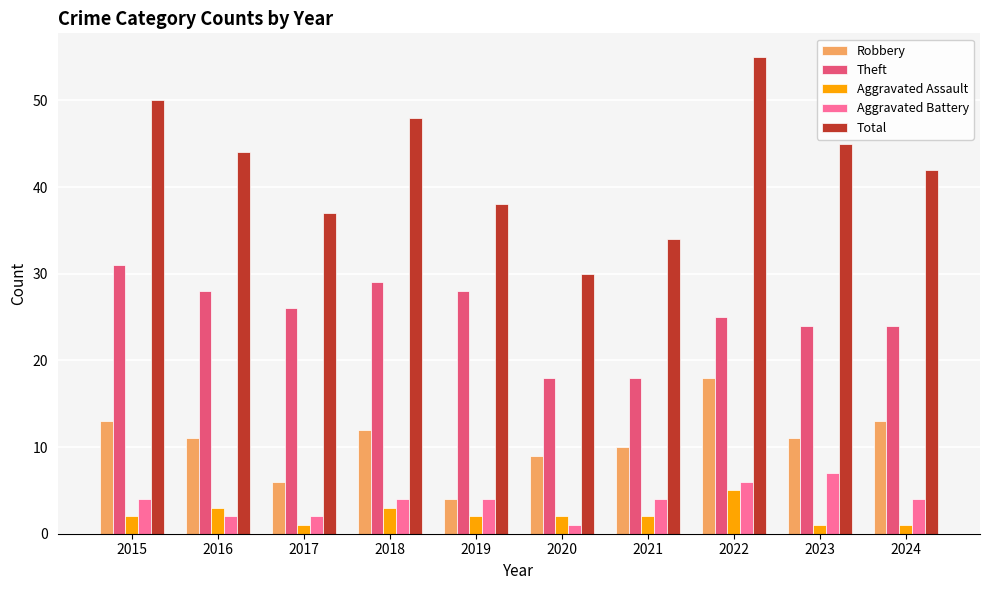

Is it true that Aggravated Assault equals 2 at 2015?

True